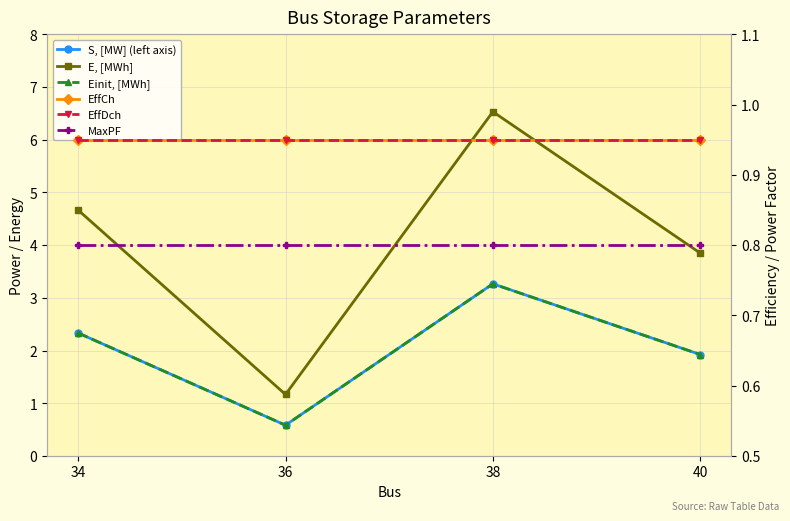

What is the maximum value for S, [MW] (left axis)?

3.3